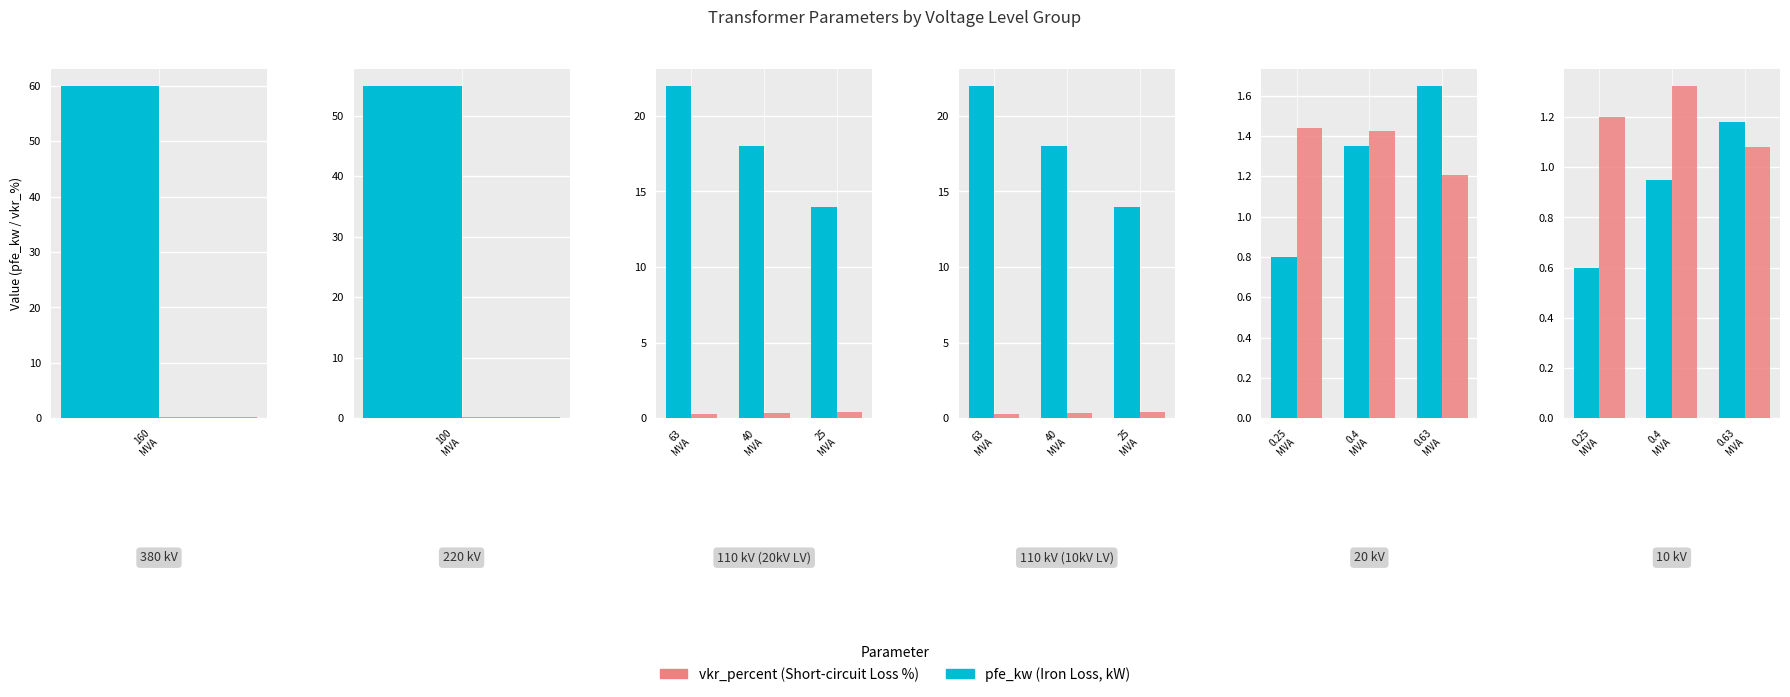

Are the bars horizontal?

No